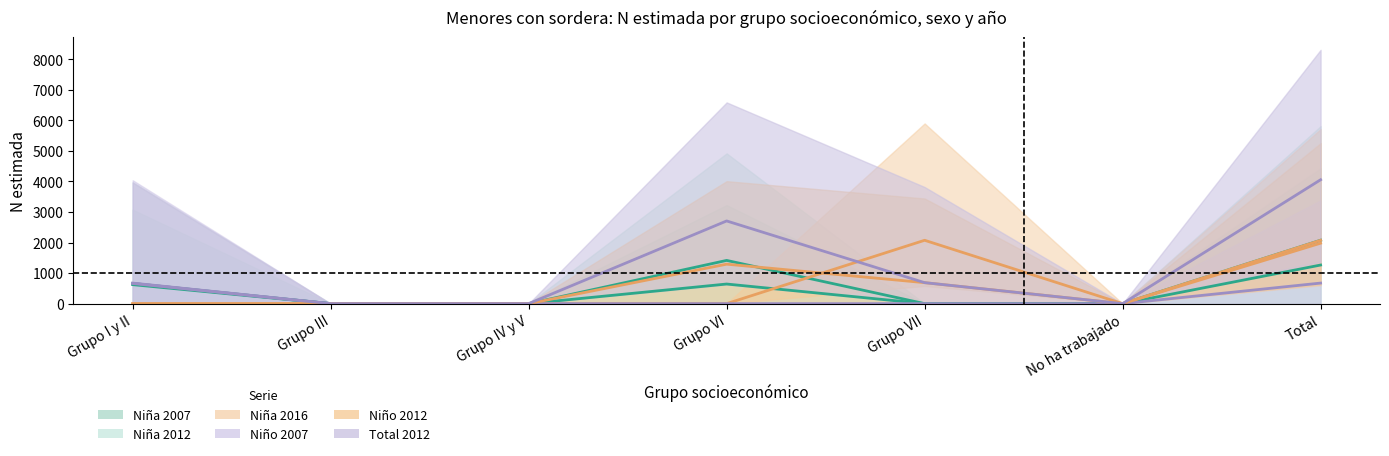

What is the spread (max minus min) of values at Grupo VI?

2707